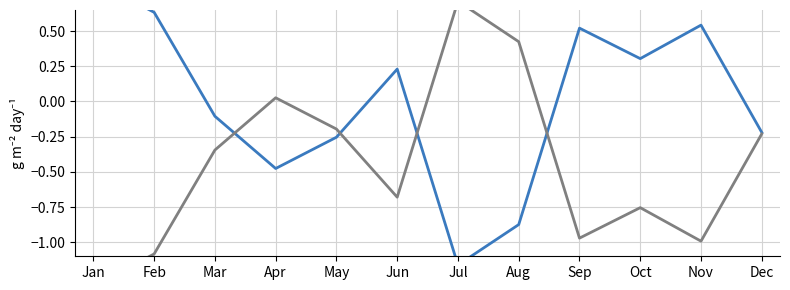

What is the minimum value for Class 1 (Class Membership)?

-1.2